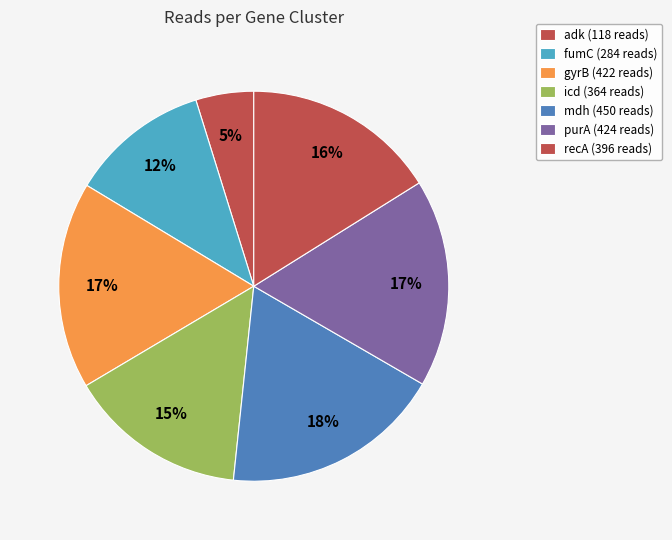

What percentage is NOT represented by fumC?

88.4%